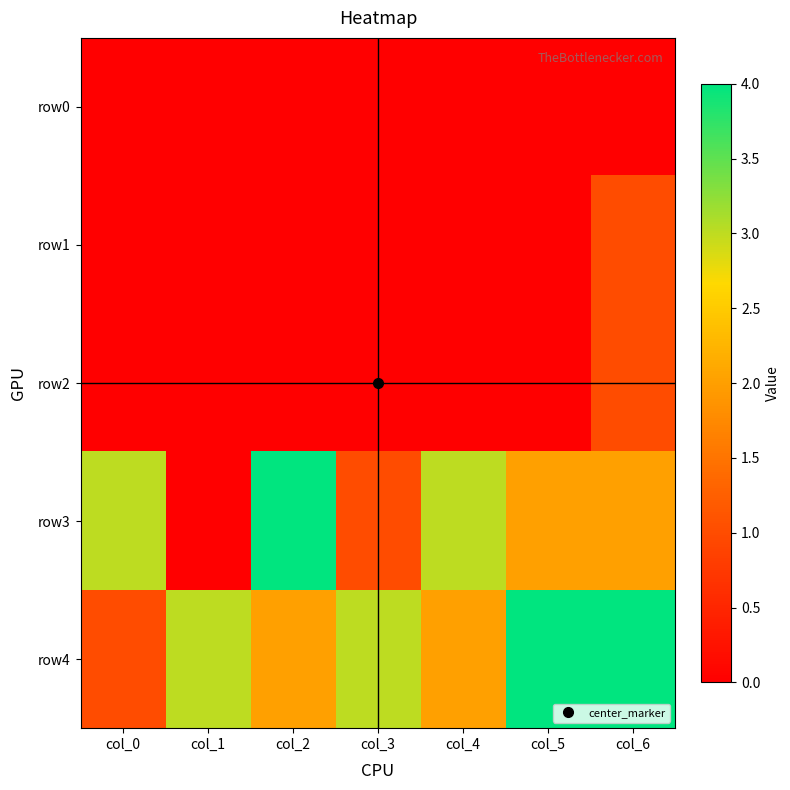

Which has a higher value, col_5 or col_6?

col_5